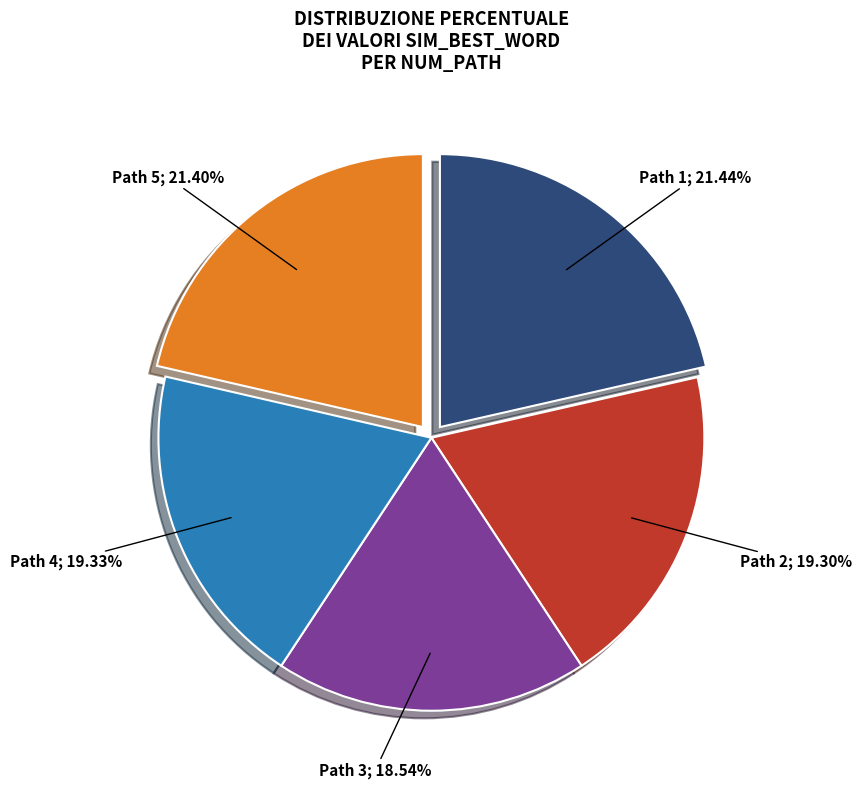

Is there a majority slice in this chart?

No